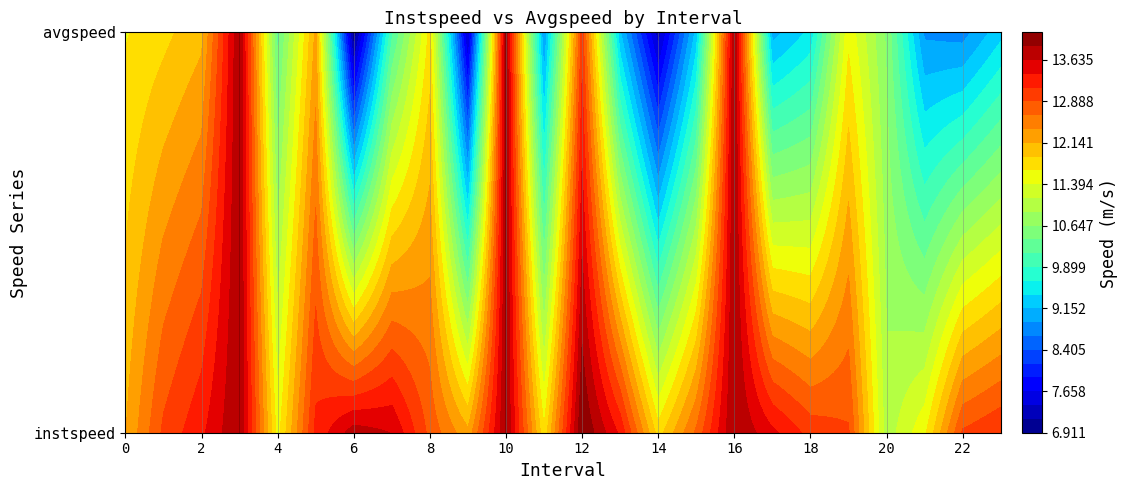

At how many categories does at least one series exceed 7?

24